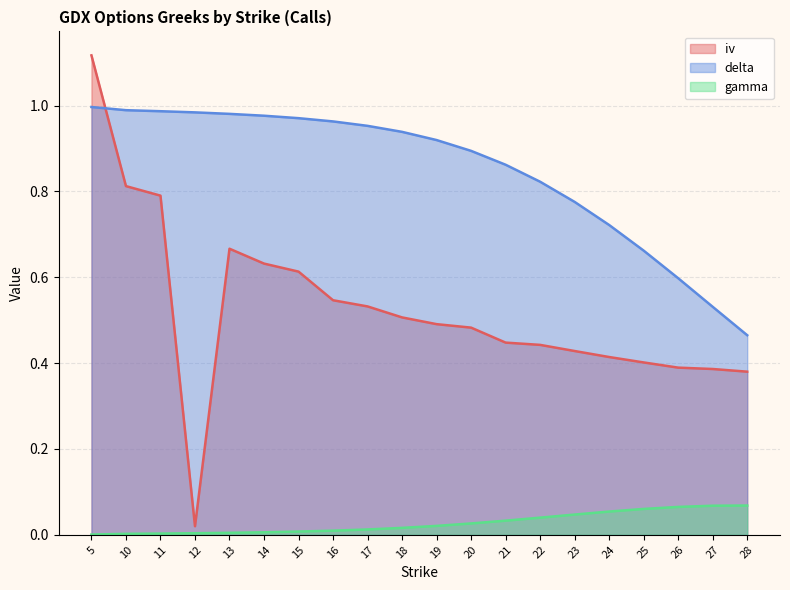

What are all the series names shown in the legend?

iv, delta, gamma